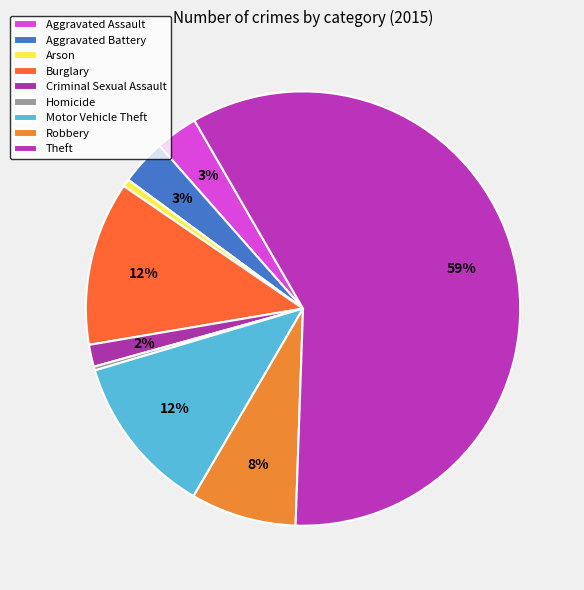

How many segments does this pie chart have?

9